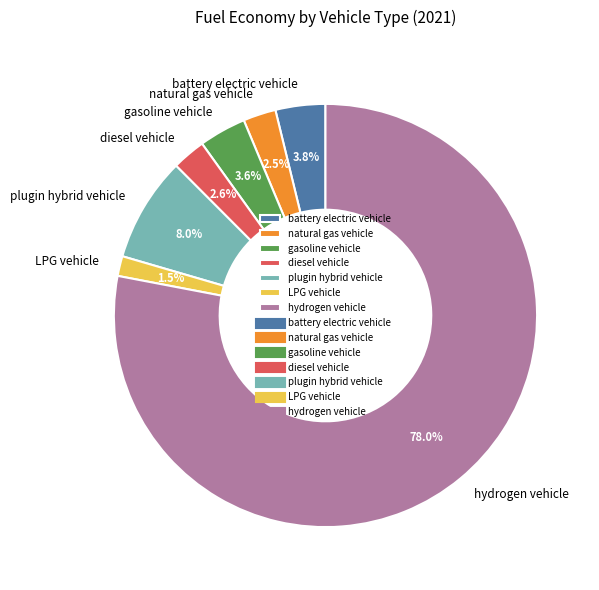

Is it true that hydrogen vehicle is 88% of the pie?

False